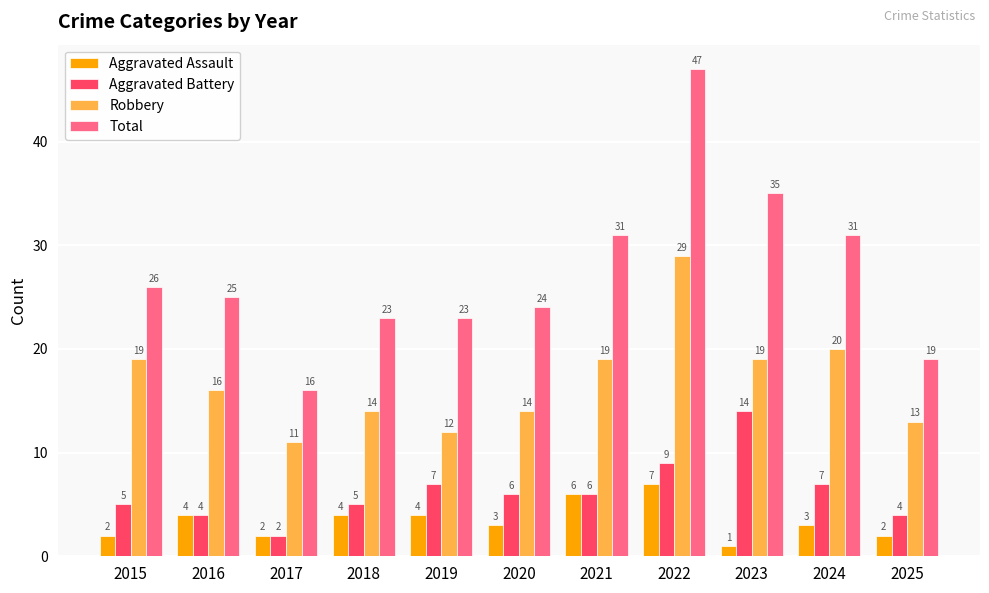

Does the chart contain stacked bars?

No